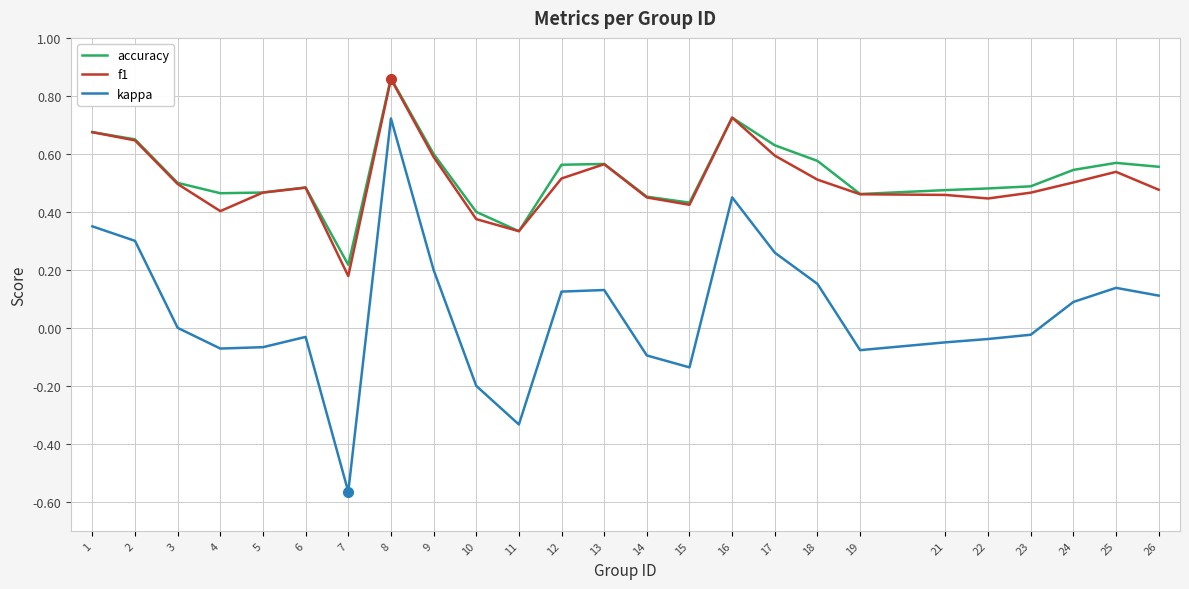

At which category does the chart reach its peak across all series?

8